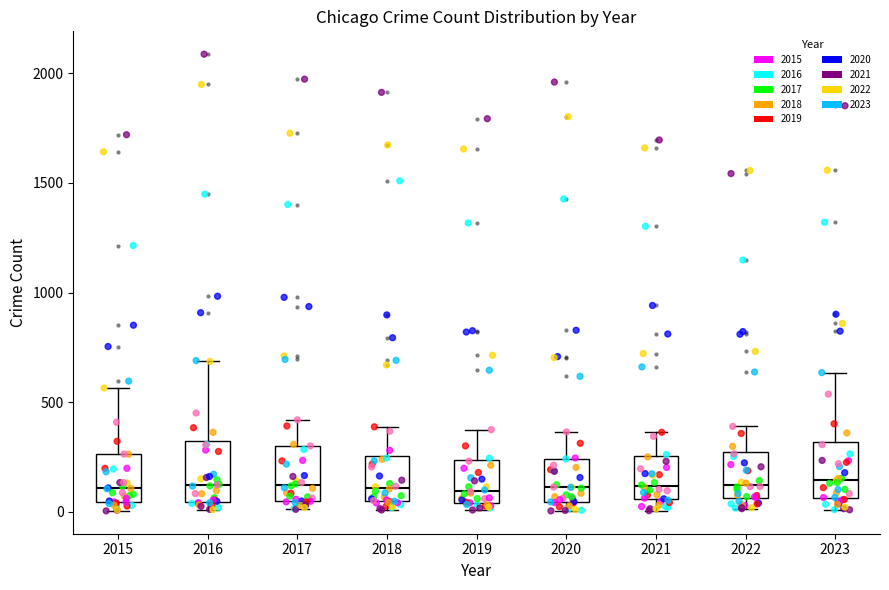

Reading left to right, read every box against the y-axis: the position of its median line, the range the box covers, and the ends of its whiskers. The values are not printed on the chart, so give them approximately, as read against the axis.

2015: median 100, box 50 to 250, whiskers 0 to 550
2016: median 150, box 50 to 300, whiskers 0 to 700
2017: median 100, box 50 to 300, whiskers 0 to 400
2018: median 100, box 50 to 250, whiskers 0 to 400
2019: median 100, box 50 to 250, whiskers 0 to 400
2020: median 100, box 50 to 250, whiskers 0 to 350
2021: median 100, box 50 to 250, whiskers 0 to 350
2022: median 100, box 50 to 250, whiskers 0 to 400
2023: median 150, box 50 to 300, whiskers 0 to 650